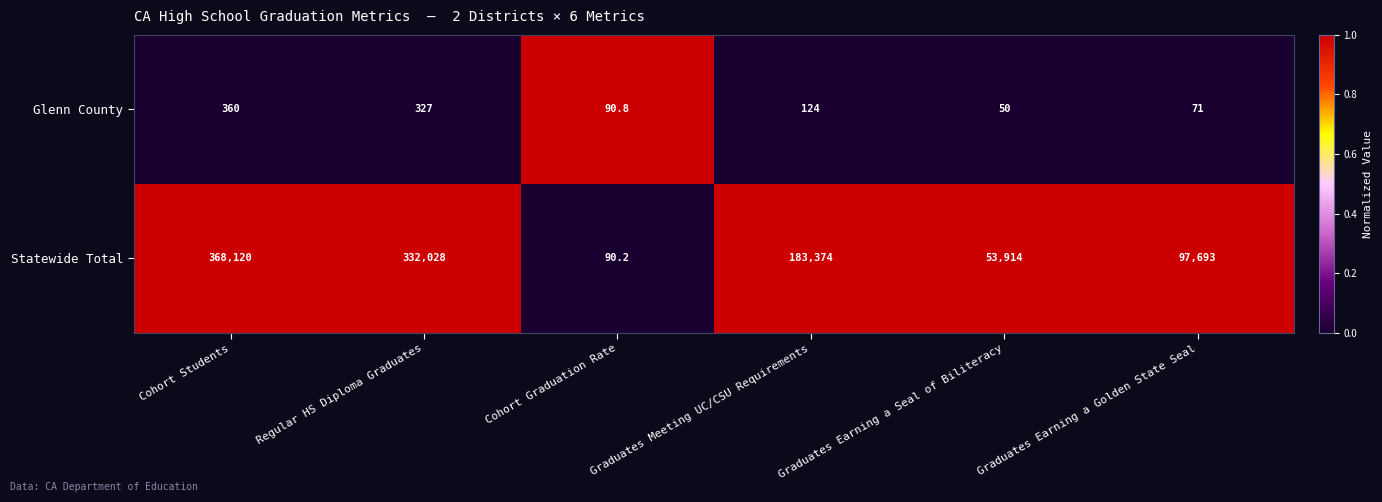

Where is Glenn County nearest to the value 205?

Graduates Meeting UC/CSU Requirements